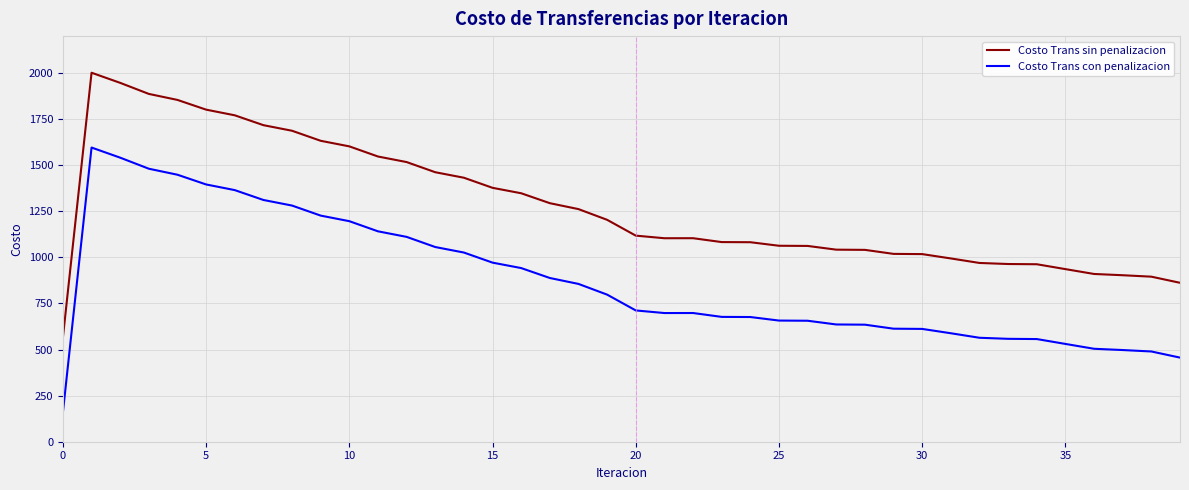

What is the difference between the maximum and minimum values in the Costo Trans con penalizacion series?

1436.1